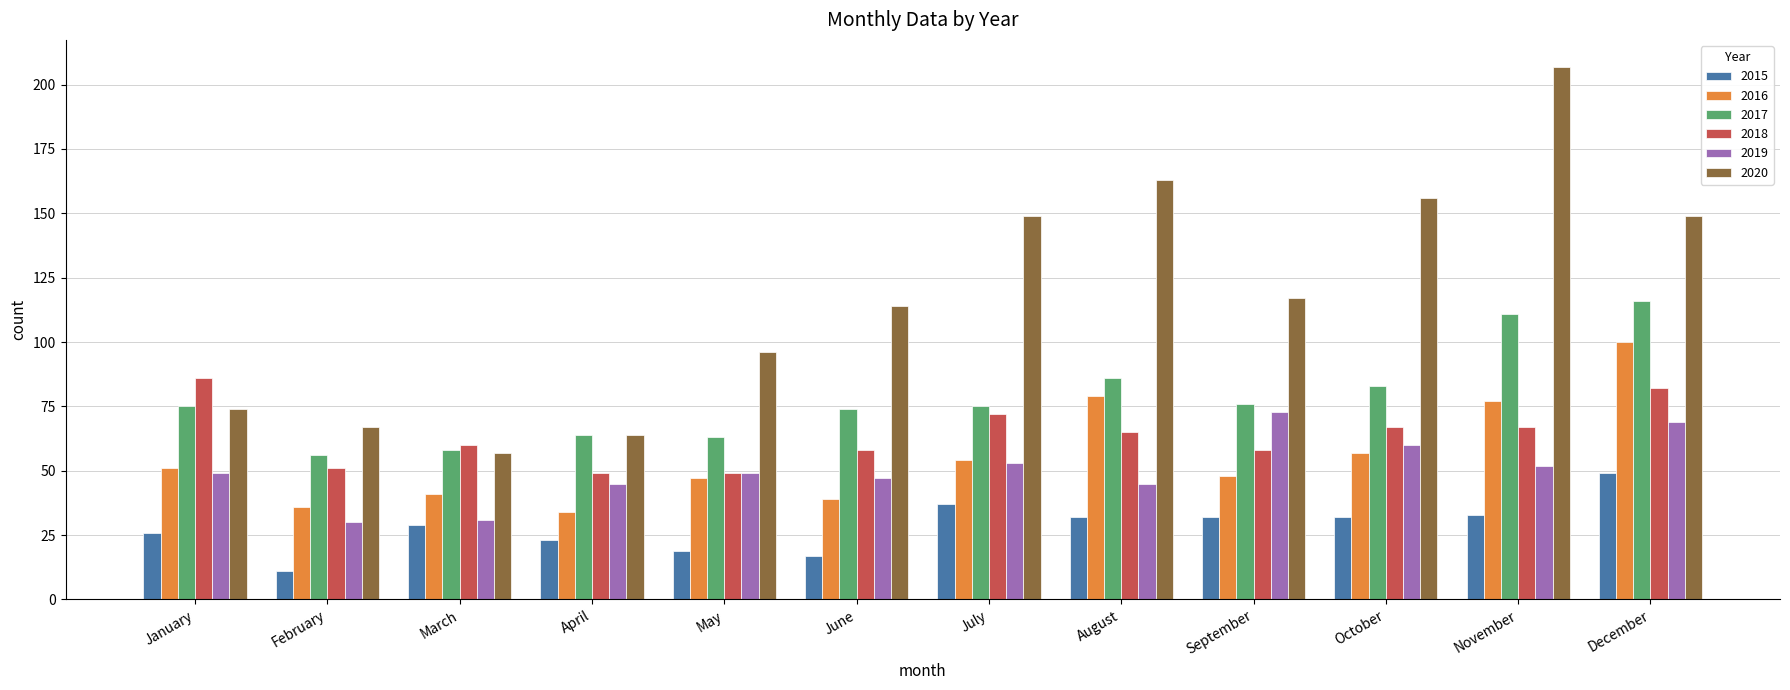

What is the difference between the highest and lowest values at September?

85